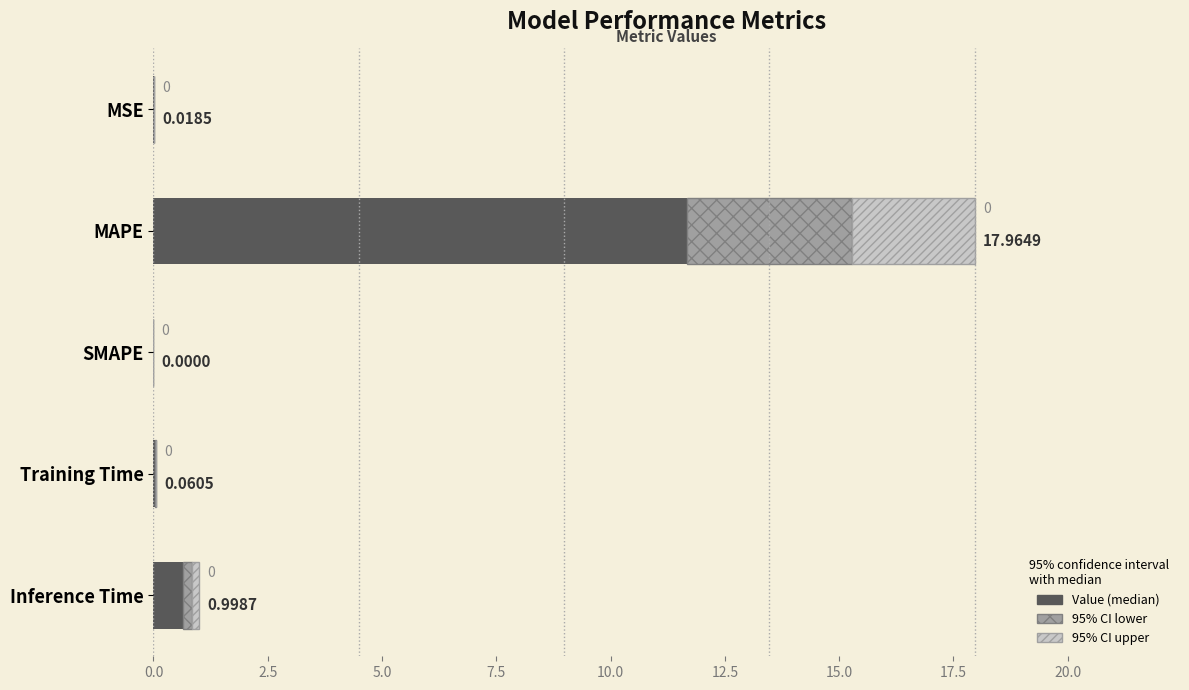

What is the average value?

2.5